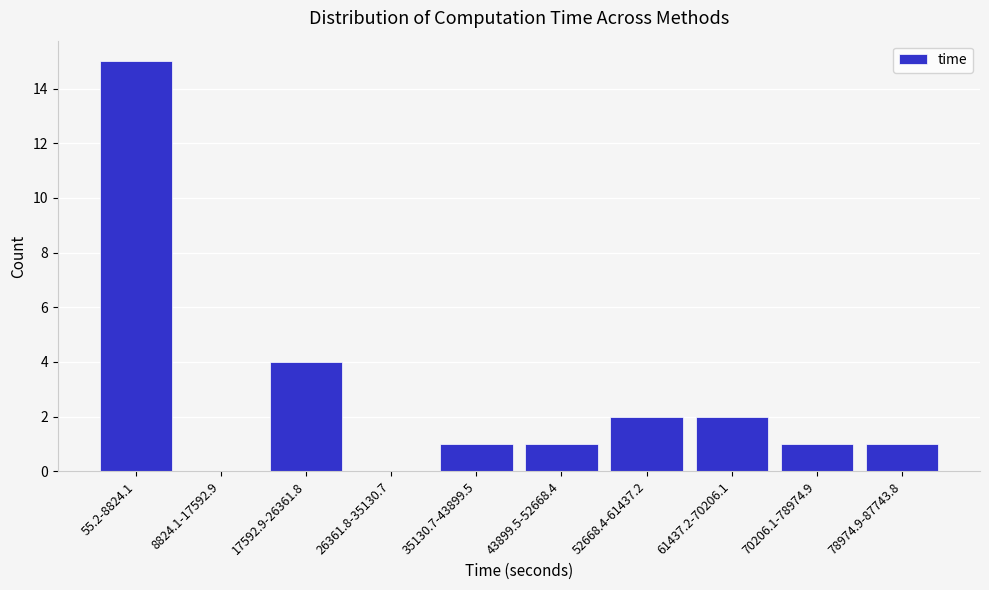

Reading left to right, extract all data points from this chart.

55.2-8824.1=15	8824.1-17592.9=0	17592.9-26361.8=4	26361.8-35130.7=0	35130.7-43899.5=1	43899.5-52668.4=1	52668.4-61437.2=2	61437.2-70206.1=2	70206.1-78974.9=1	78974.9-87743.8=1